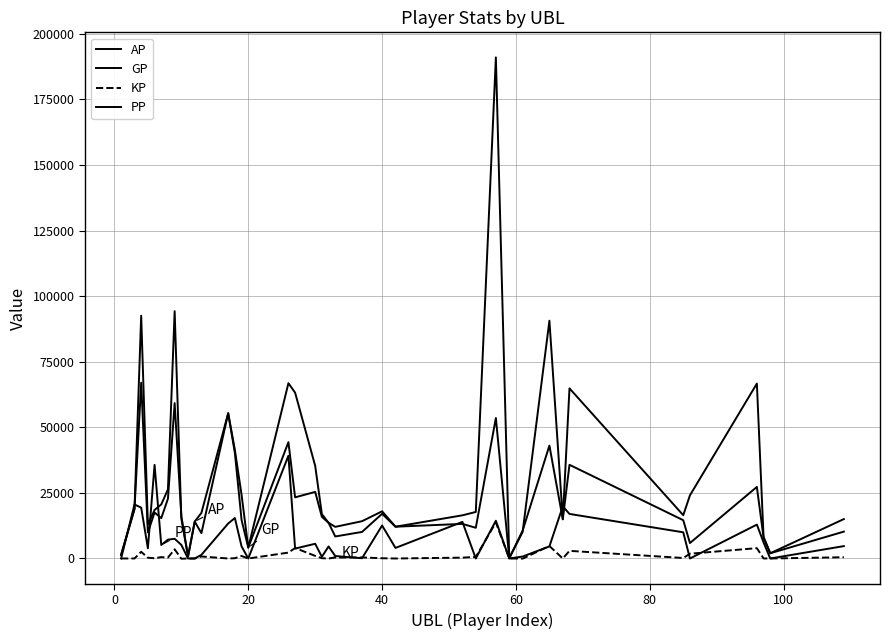

What is the value of the GP point at the 38th from the left?

1989.0